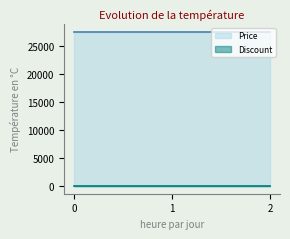

The value of Price at 2023-09-27 is 46886. True or false?

False